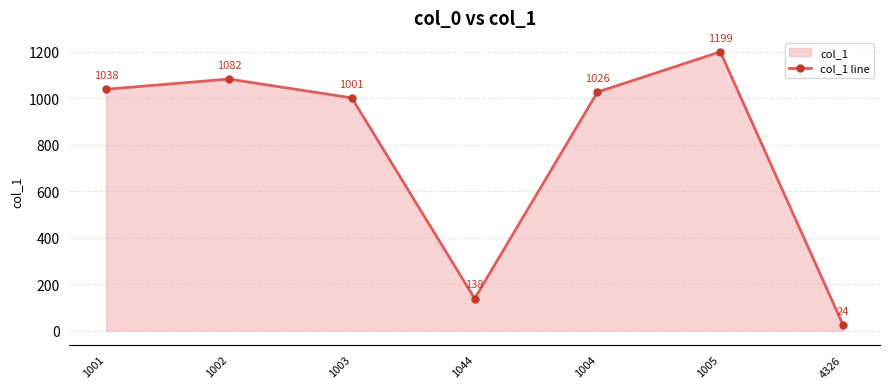

What is the difference between the maximum and minimum values?

1175